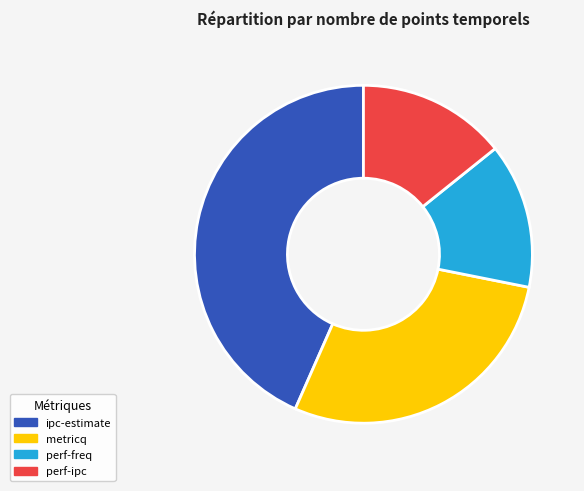

Is it true that metricq is 36% of the pie?

False